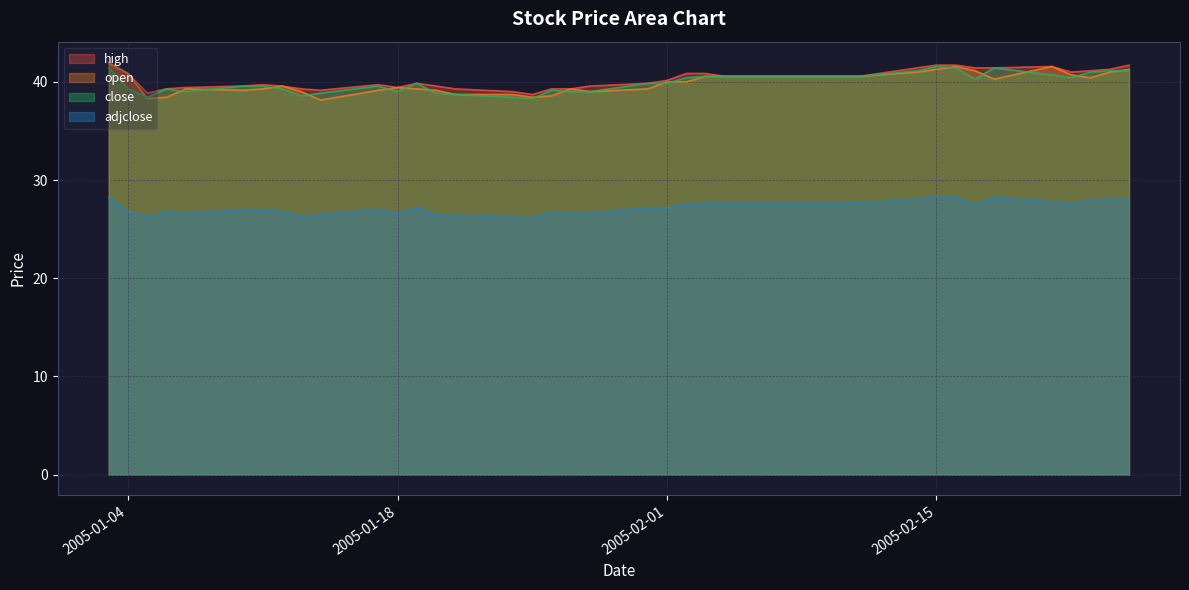

List the labels in order of open value, smallest first.

2005-01-14, 2005-01-05, 2005-01-06, 2005-01-25, 2005-01-26, 2005-01-21, 2005-01-24, 2005-01-13, 2005-01-28, 2005-01-10, 2005-01-17, 2005-01-20, 2005-01-07, 2005-01-11, 2005-01-19, 2005-01-27, 2005-01-31, 2005-01-18, 2005-01-12, 2005-02-01, 2005-02-02, 2005-02-18, 2005-02-23, 2005-02-03, 2005-02-04, 2005-02-07, 2005-02-08, 2005-02-09, 2005-02-10, 2005-02-11, 2005-02-22, 2005-01-04, 2005-02-14, 2005-02-24, 2005-02-17, 2005-02-15, 2005-02-25, 2005-02-16, 2005-02-21, 2005-01-03